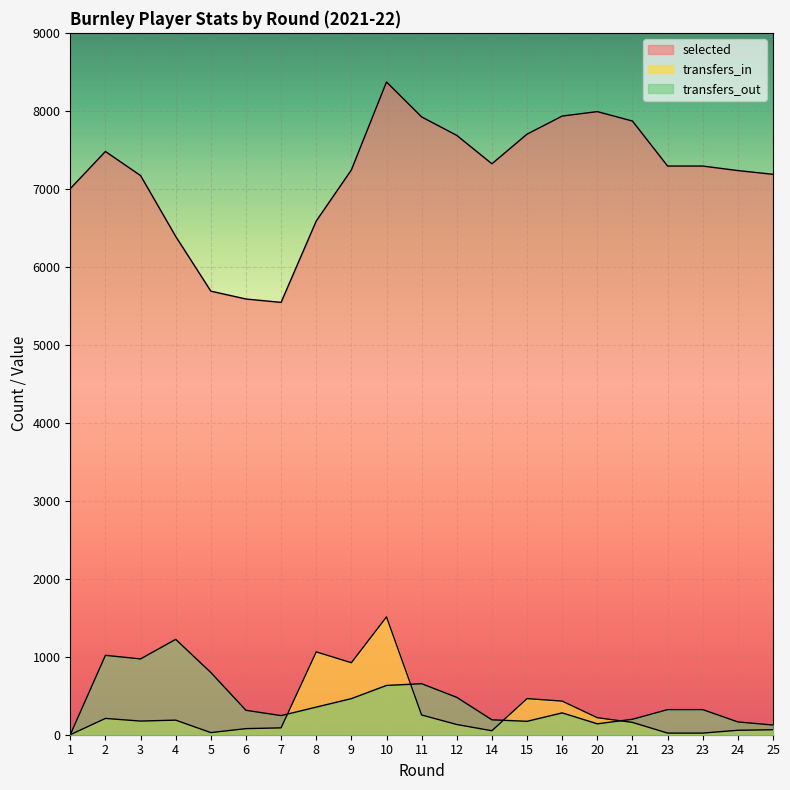

The transfers_in series shows 0 at 1. True or false?

True